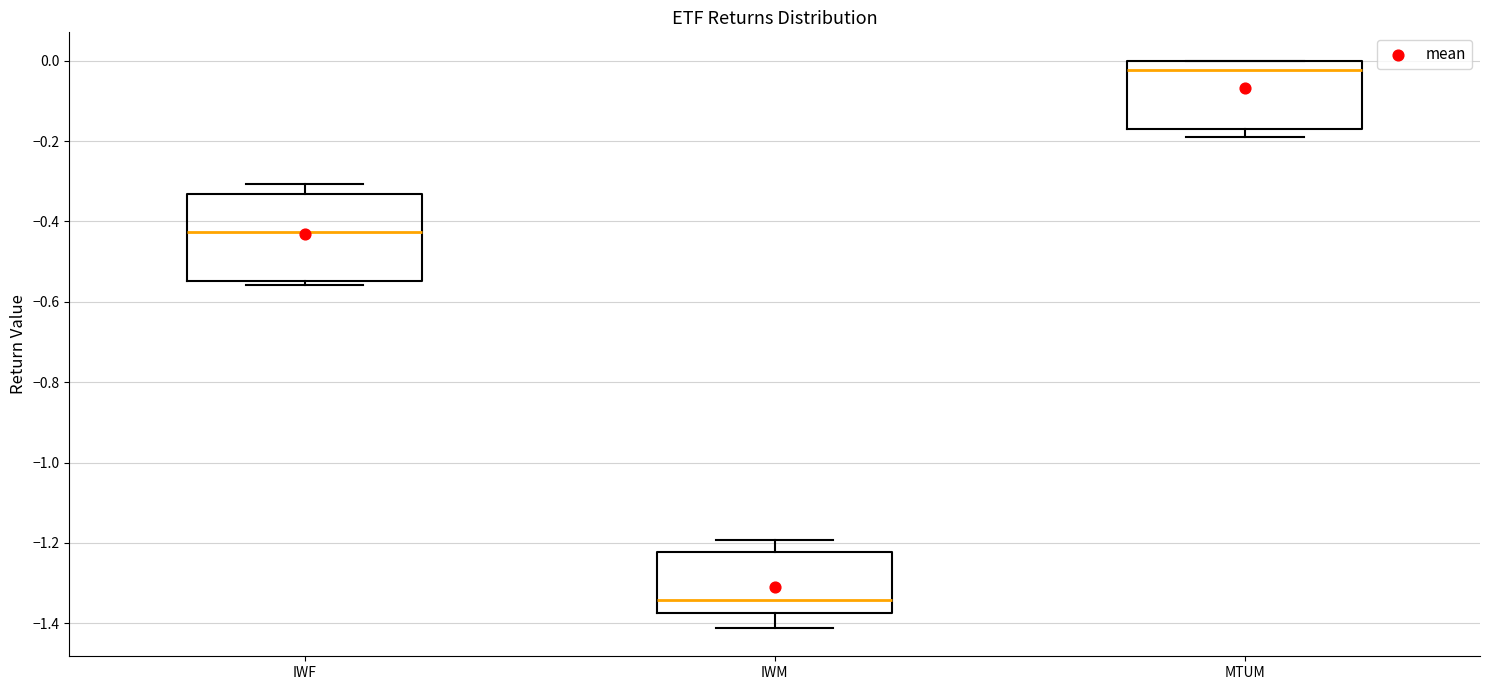

Reading left to right, read every box against the y-axis: the position of its median line, the range the box covers, and the ends of its whiskers. The values are not printed on the chart, so give them approximately, as read against the axis.

IWF: median -0.42, box -0.54 to -0.34, whiskers -0.56 to -0.30
IWM: median -1.34, box -1.38 to -1.22, whiskers -1.42 to -1.20
MTUM: median -0.02, box -0.16 to 0.00, whiskers -0.18 to 0.00